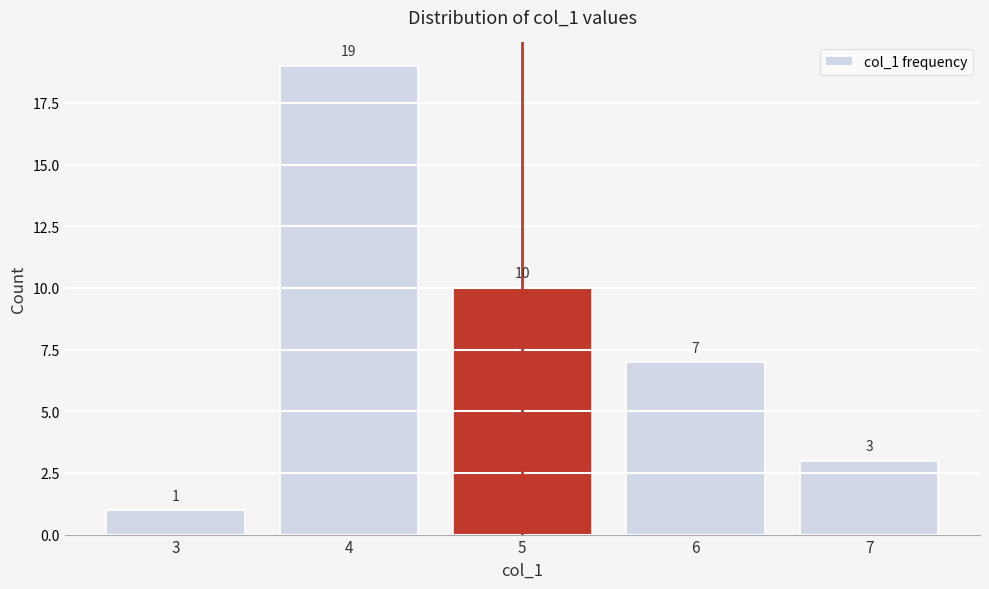

Which range on the x-axis has the tallest bar?

3.5 to 4.5